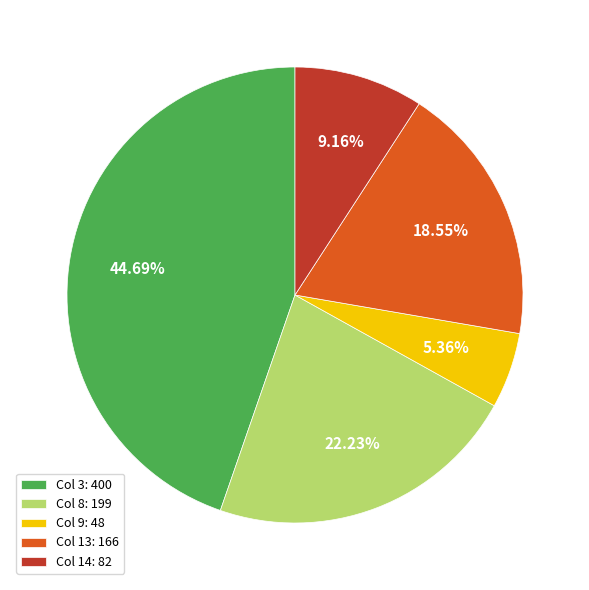

Rank the categories by value from lowest to highest.

Col 9: 48, Col 14: 82, Col 13: 166, Col 8: 199, Col 3: 400